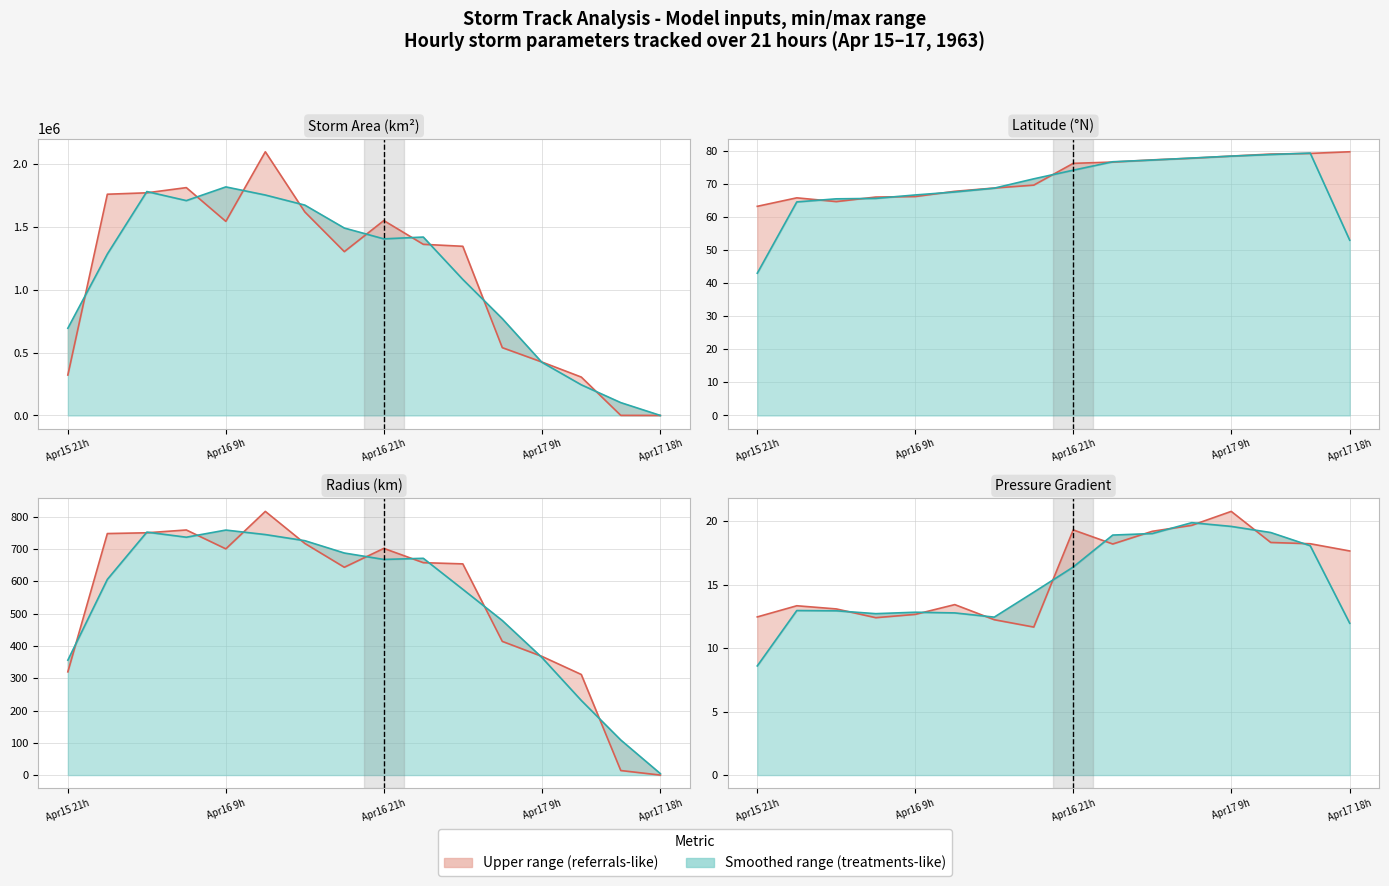

How many lines are shown in the chart?

2